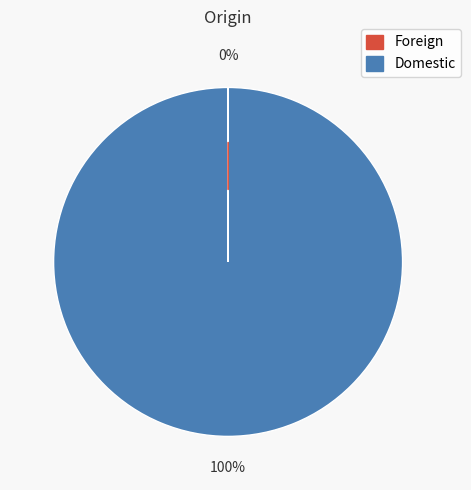

To the nearest percent, what portion does Domestic represent?

100%